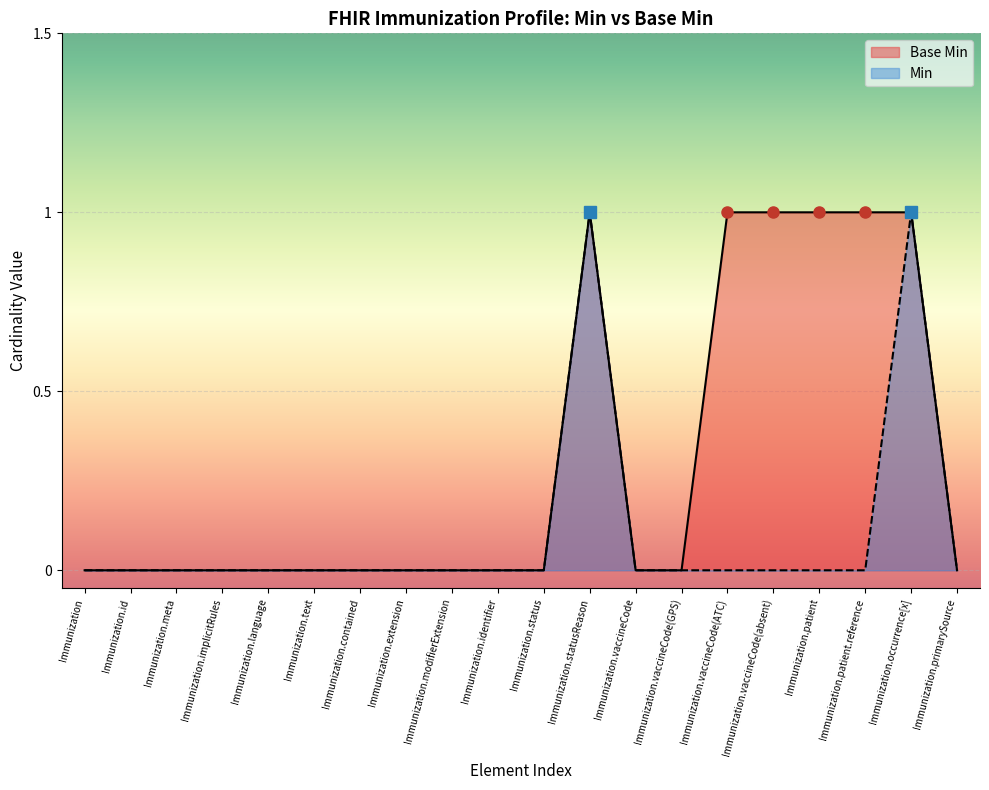

Reading right to left, list all the values displayed in this chart.

Base Min: Immunization.primarySource=0	Immunization.occurrence[x]=1	Immunization.patient.reference=1	Immunization.patient=1	Immunization.vaccineCode(absent)=1	Immunization.vaccineCode(ATC)=1	Immunization.vaccineCode(GPS)=0	Immunization.vaccineCode=0	Immunization.statusReason=1	Immunization.status=0	Immunization.identifier=0	Immunization.modifierExtension=0	Immunization.extension=0	Immunization.contained=0	Immunization.text=0	Immunization.language=0	Immunization.implicitRules=0	Immunization.meta=0	Immunization.id=0	Immunization=0
Min: Immunization.primarySource=0	Immunization.occurrence[x]=1	Immunization.patient.reference=0	Immunization.patient=0	Immunization.vaccineCode(absent)=0	Immunization.vaccineCode(ATC)=0	Immunization.vaccineCode(GPS)=0	Immunization.vaccineCode=0	Immunization.statusReason=1	Immunization.status=0	Immunization.identifier=0	Immunization.modifierExtension=0	Immunization.extension=0	Immunization.contained=0	Immunization.text=0	Immunization.language=0	Immunization.implicitRules=0	Immunization.meta=0	Immunization.id=0	Immunization=0